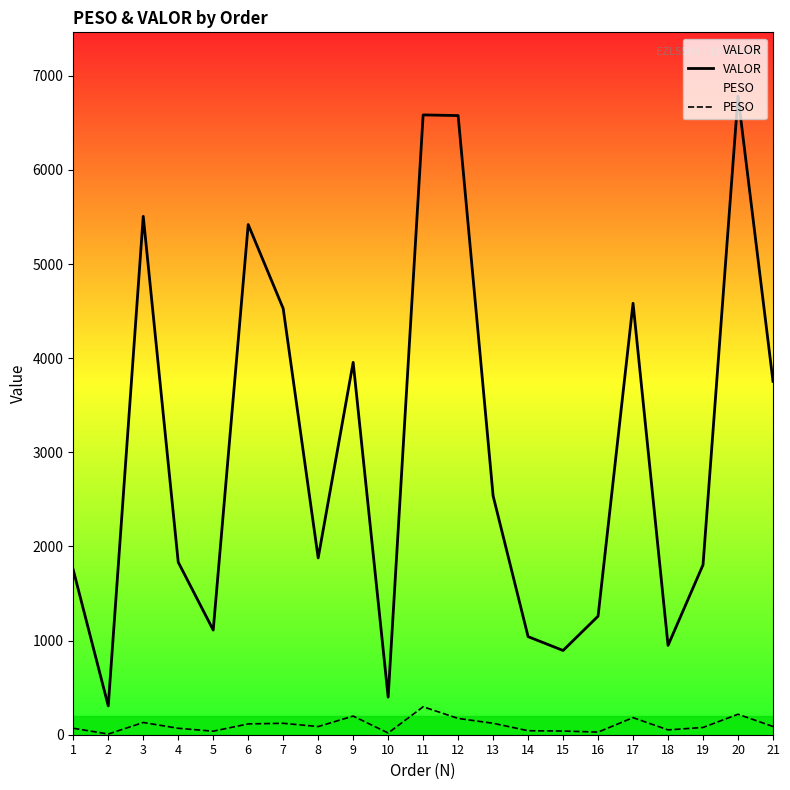

Does the chart have visible grid lines?

No